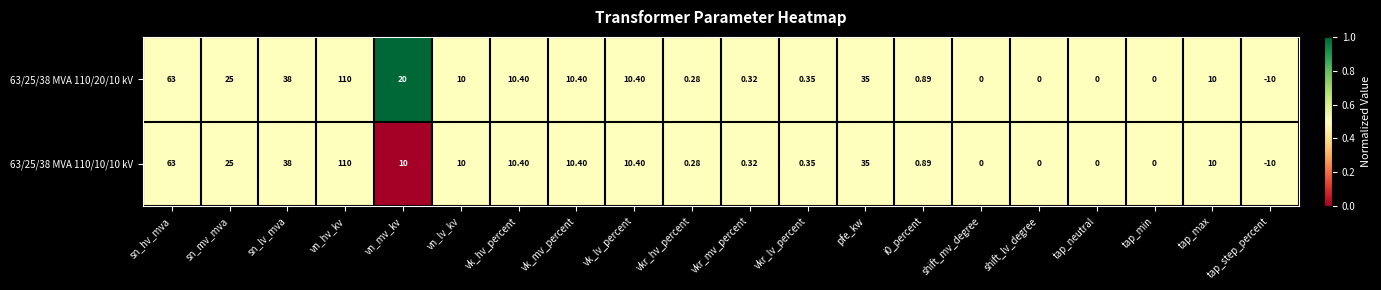

At which label does 63/25/38 MVA 110/10/10 kV reach its minimum?

tap_step_percent